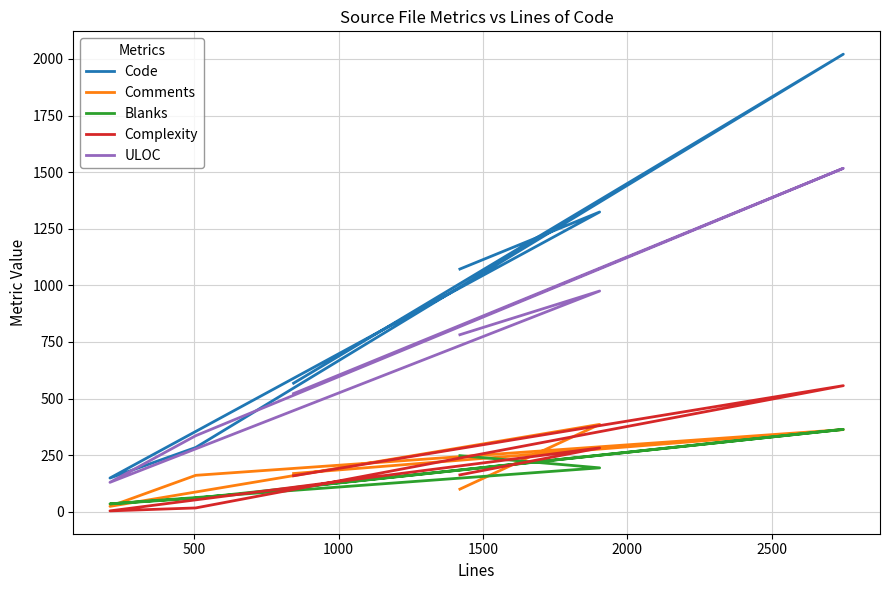

Reading left to right, what are all the values shown in this chart?

Code: 1072	1324	149	284	2021	568
Comments: 100	386	24	161	363	169
Blanks: 248	194	35	60	364	107
Complexity: 163	282	4	17	557	159
ULOC: 782	975	130	336	1517	522